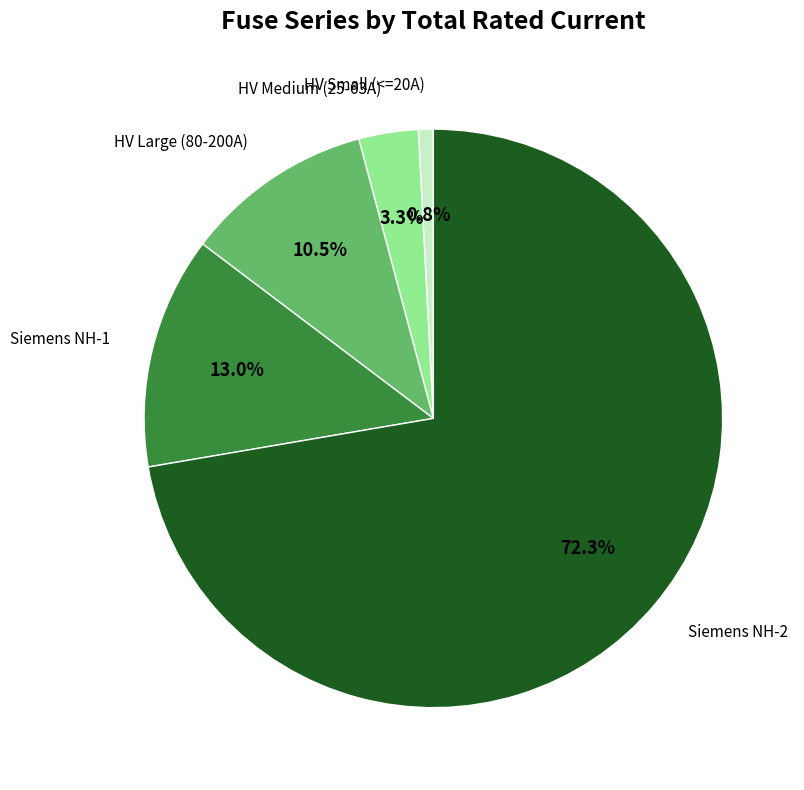

Does any single category account for the majority?

Yes